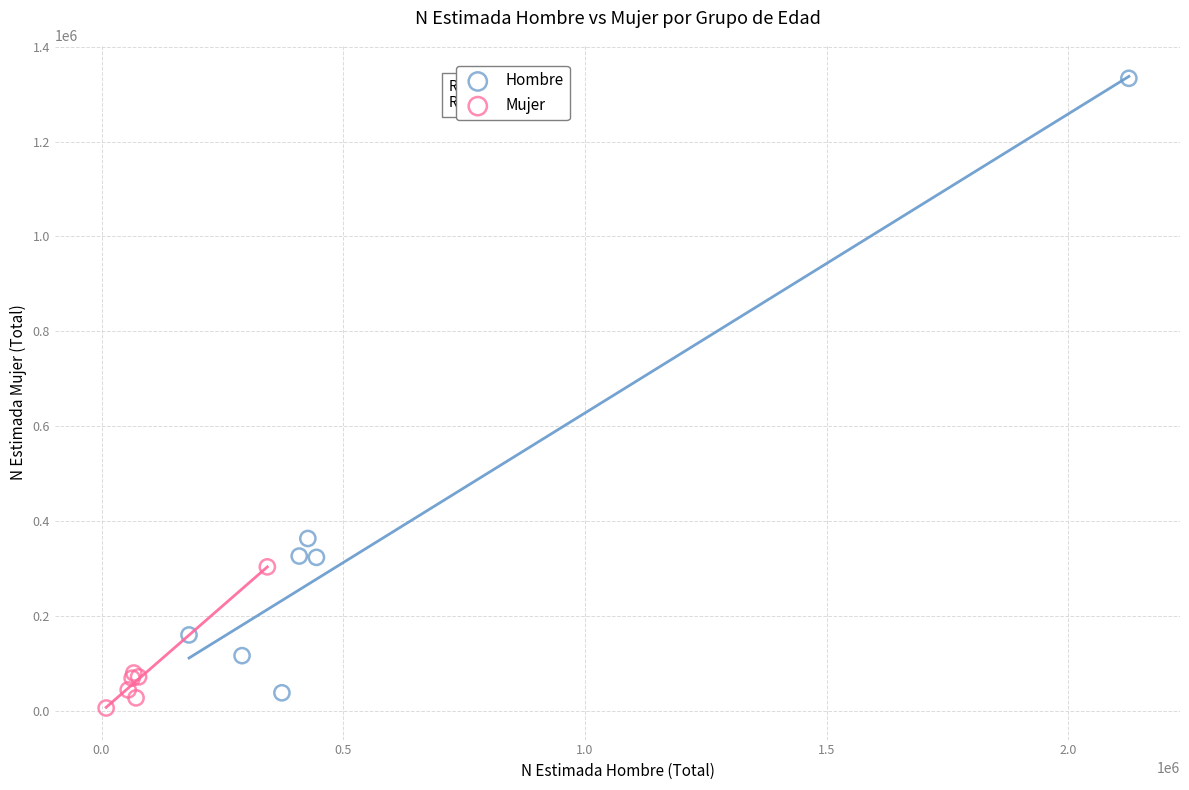

Which series reaches the maximum Y coordinate?

Hombre